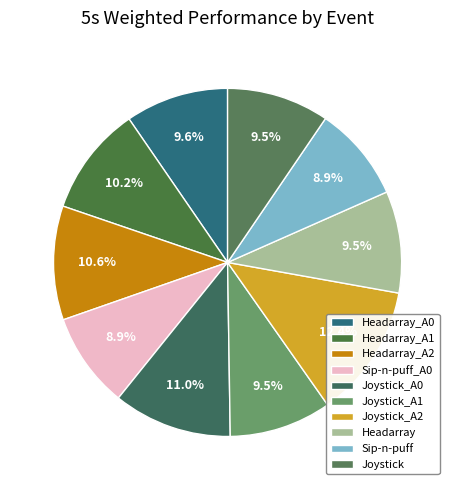

Does Sip-n-puff_A0 account for over 50% of the chart?

No